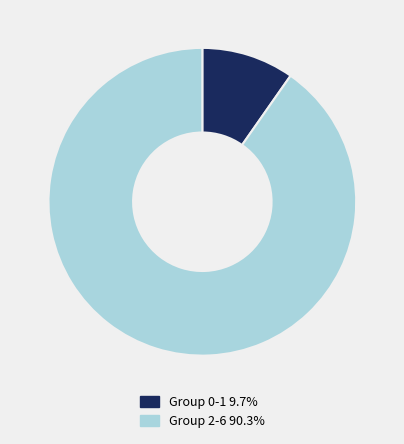

Do Group 2-6 90.3% and Group 0-1 9.7% together represent more than half of the pie?

Yes